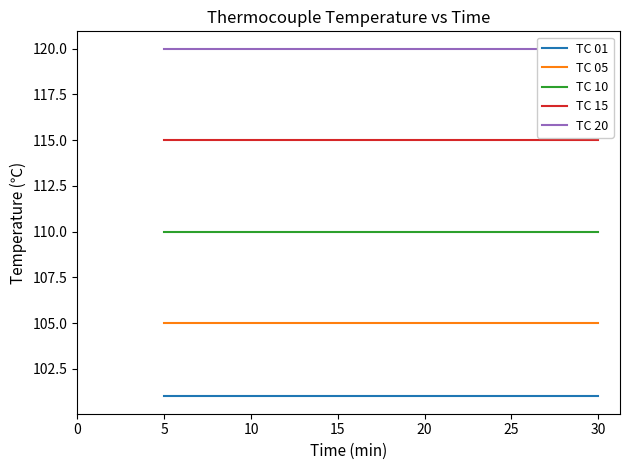

Is the value of TC 01 at 5 greater than the value of TC 10 at 25?

No